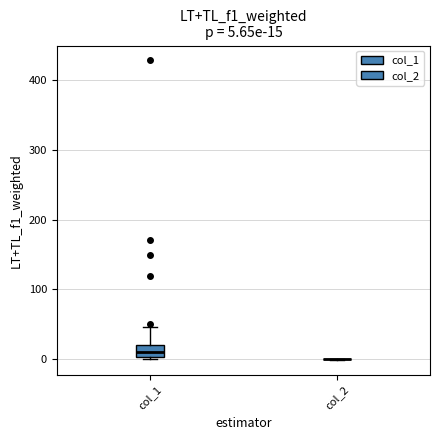

Which box is the tallest, from its lower edge to its upper edge?

col_1